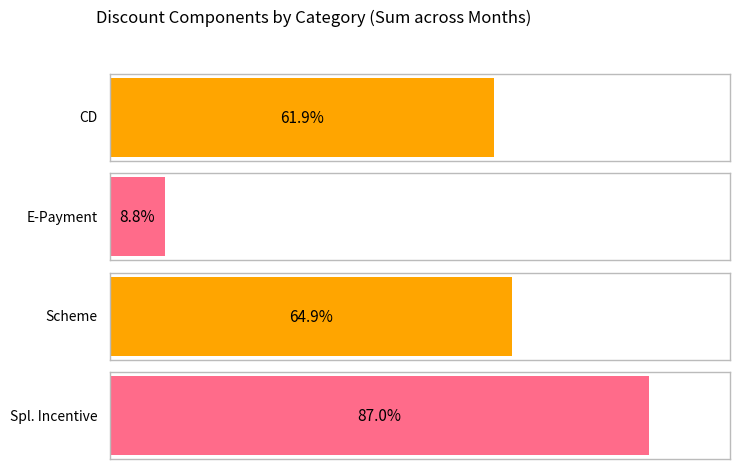

Which series has the largest range (max minus min)?

Spl. Incentive